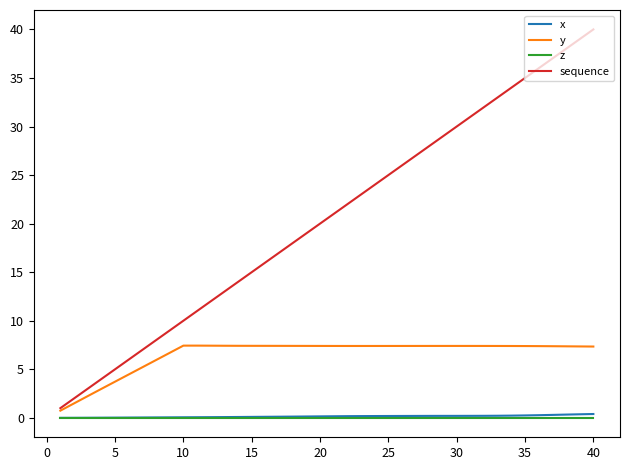

True or false: sequence and z intersect in this chart.

False